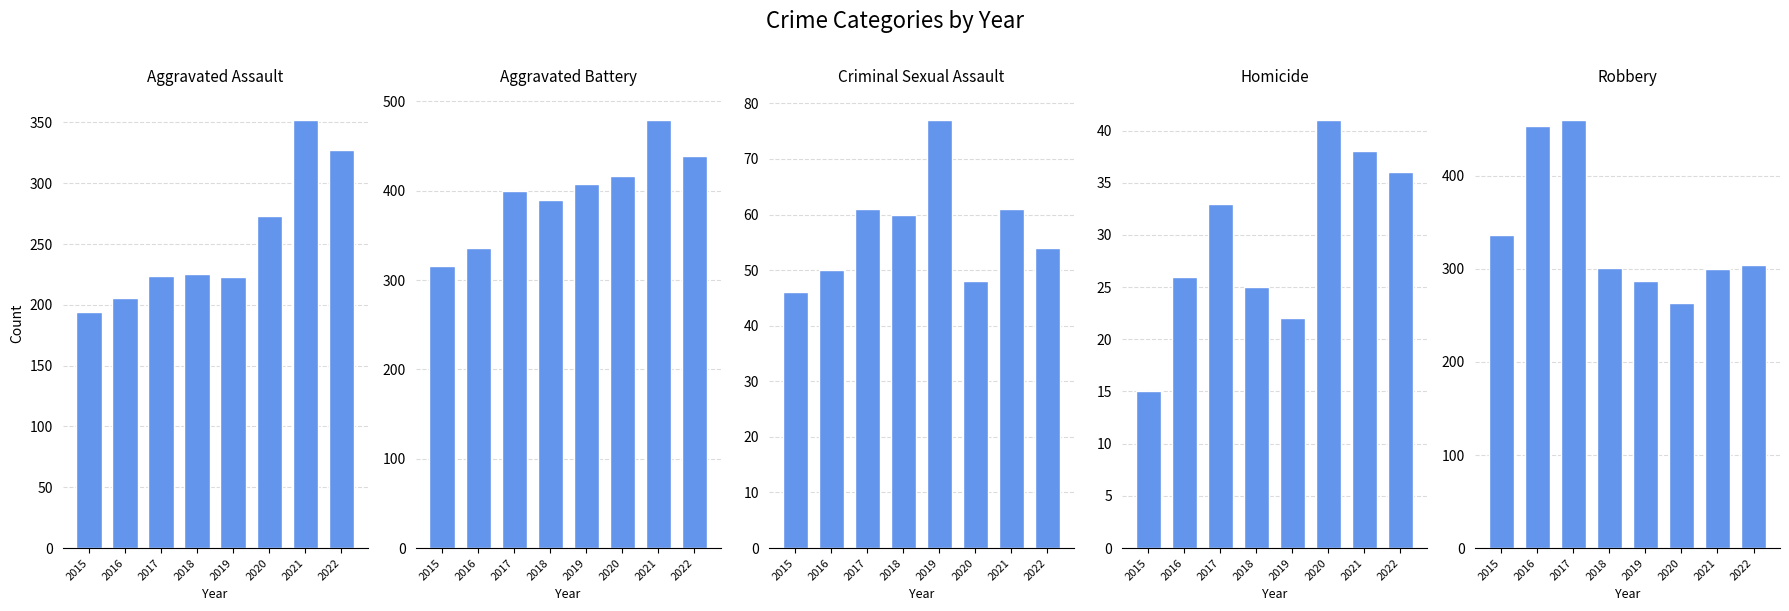

True or false: Aggravated Battery has a value of 675 at 2022.

False